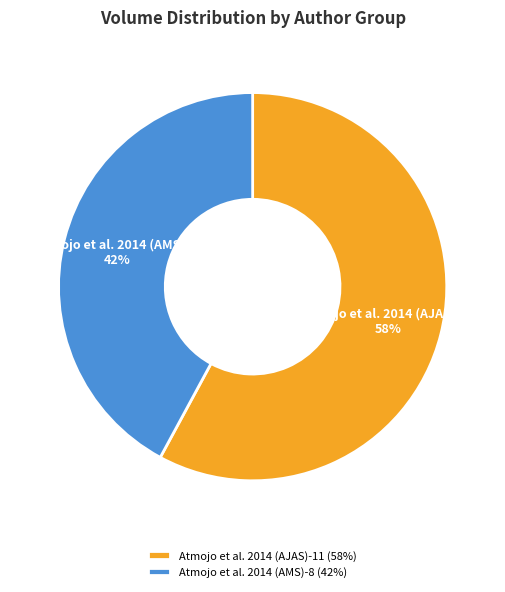

Do Atmojo et al. 2014 (AJAS)-11 and Atmojo et al. 2014 (AMS)-8 together represent more than half of the pie?

Yes